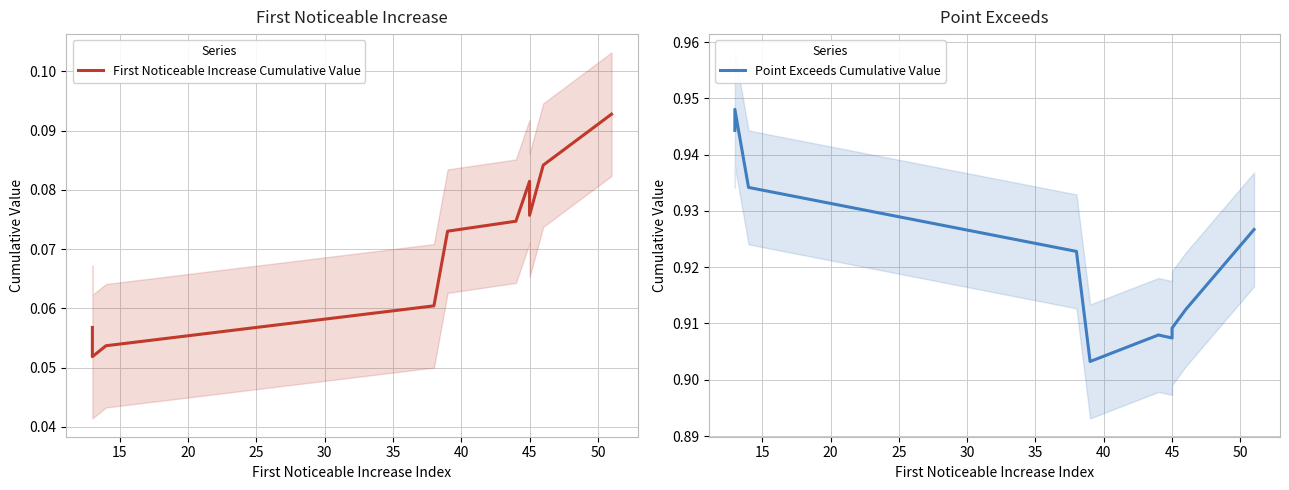

Is the value of Point Exceeds Cumulative Value at 50 greater than the value of First Noticeable Increase Cumulative Value at 10?

Yes